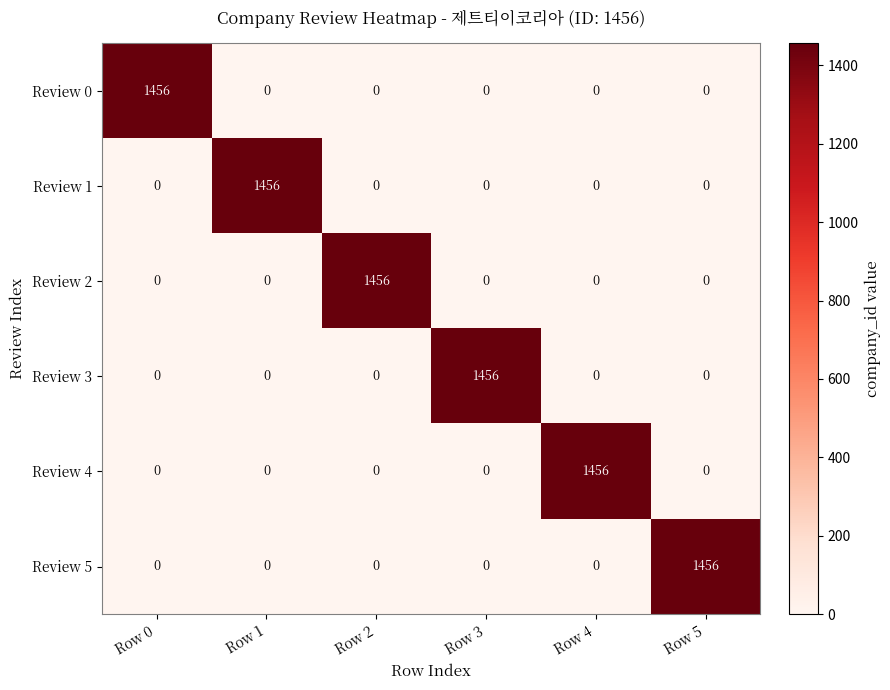

At which category is the sum across all series the highest?

Row 0